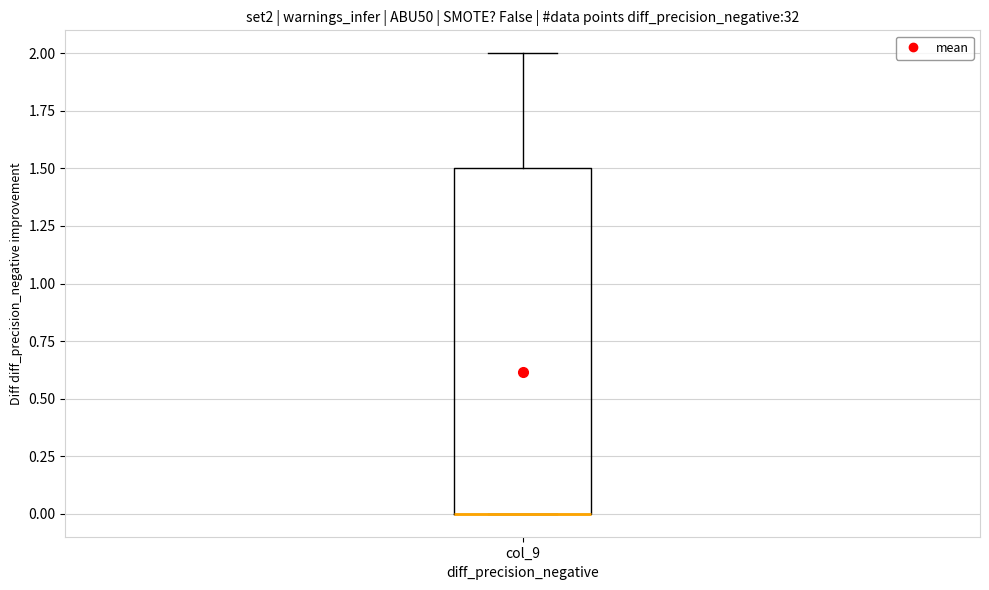

Transcribe this box plot: give where the median line is, the range the box spans, and where the two whiskers end, as read against the y-axis. The values are not printed on the chart, so give them approximately, as read against the axis.

median 0.0 (drawn on the box's lower edge), box 0.0 to 1.5, whiskers 0.0 to 2.0